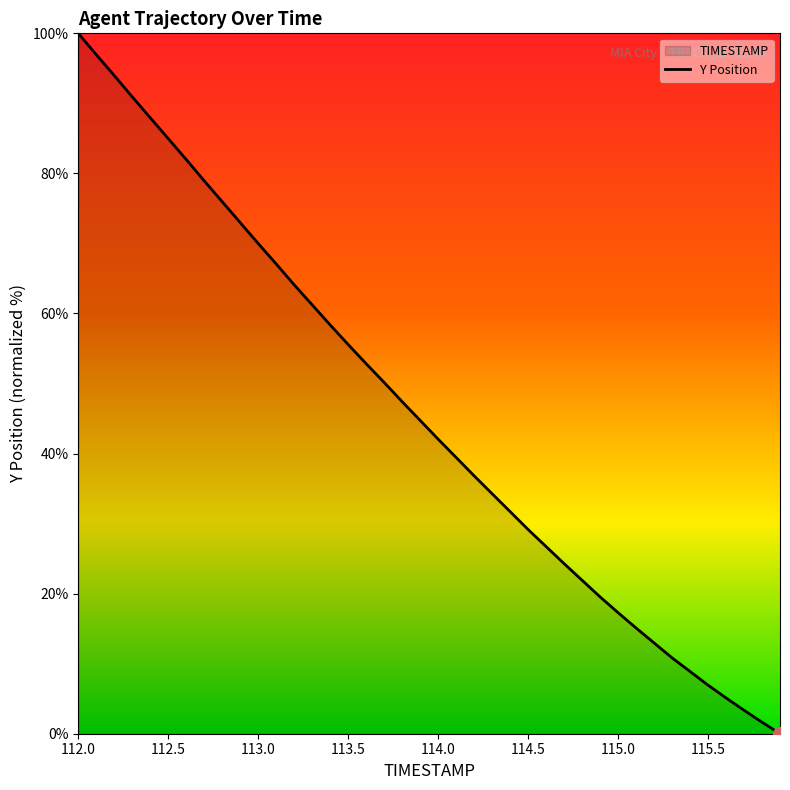

What is the difference between the values at 112.3 and 113.1?

23.9